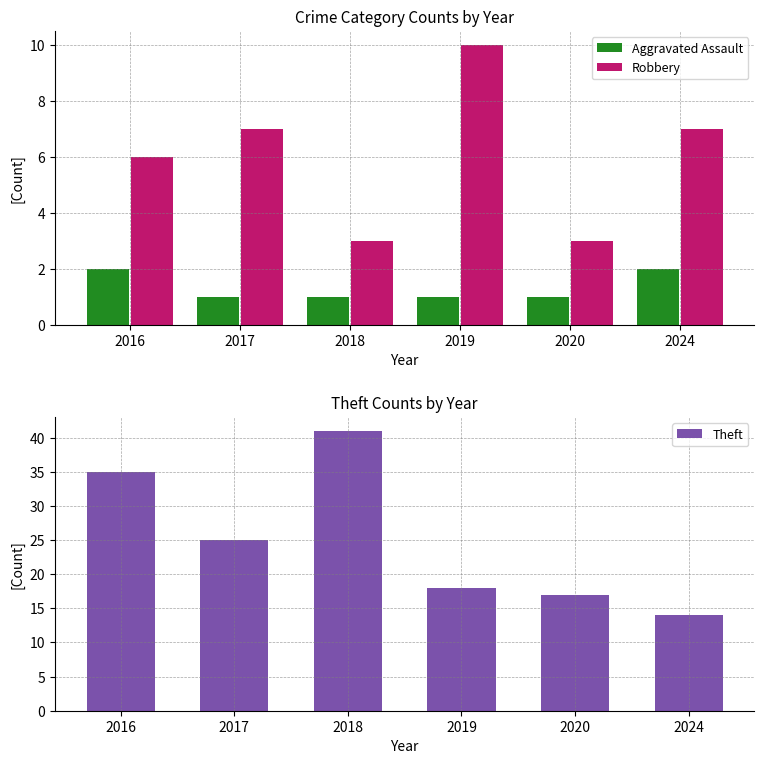

Rank the series at 2020 from lowest to highest value.

Aggravated Assault, Robbery, Theft